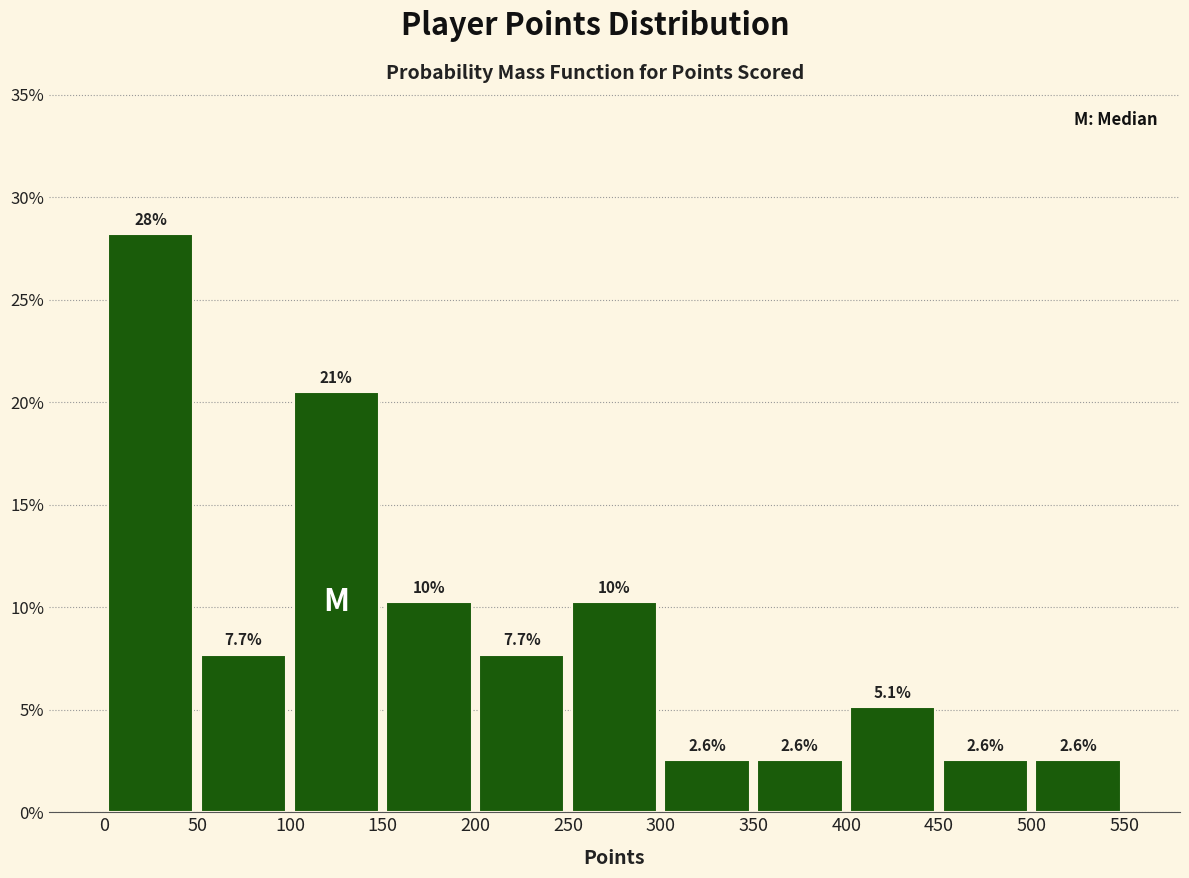

Over which range of the x-axis is the bar tallest?

0 to 50